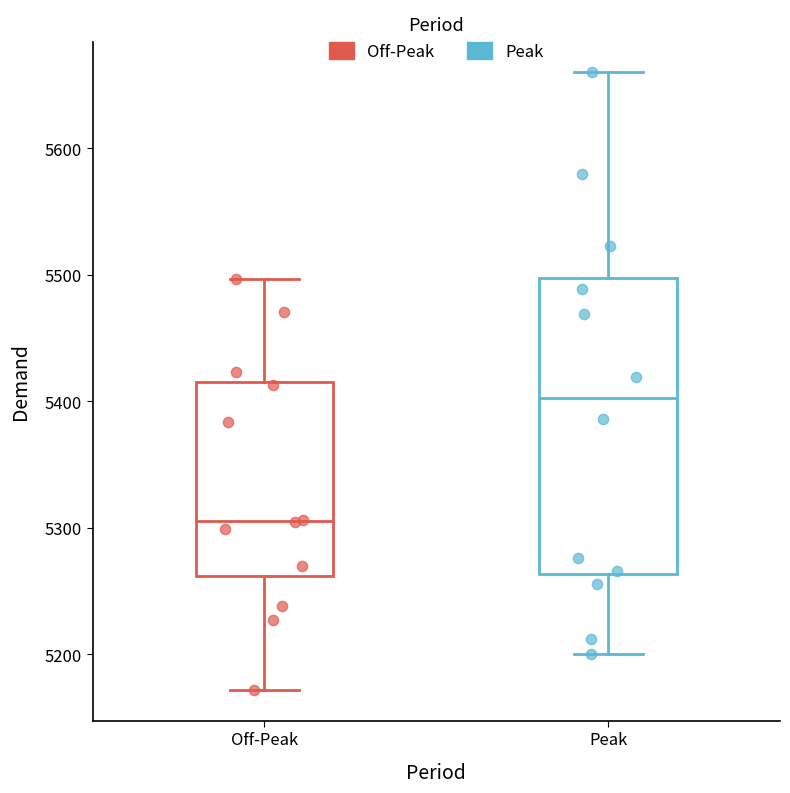

Which box has the highest median line?

Peak